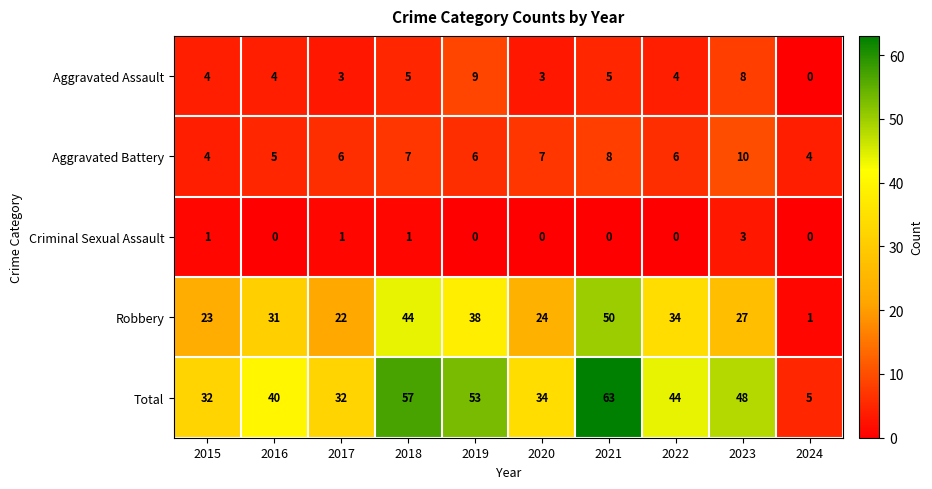

How many values in the Total series are below 44?

5